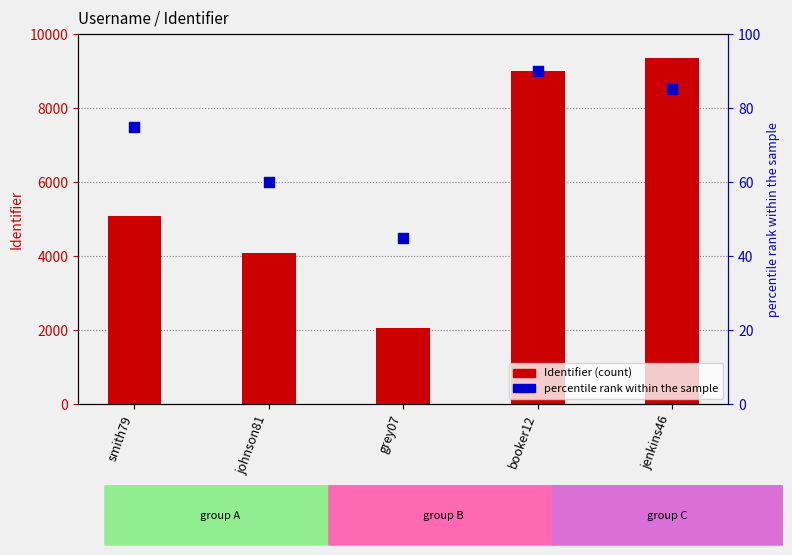

At how many categories does at least one series exceed 1473?

5